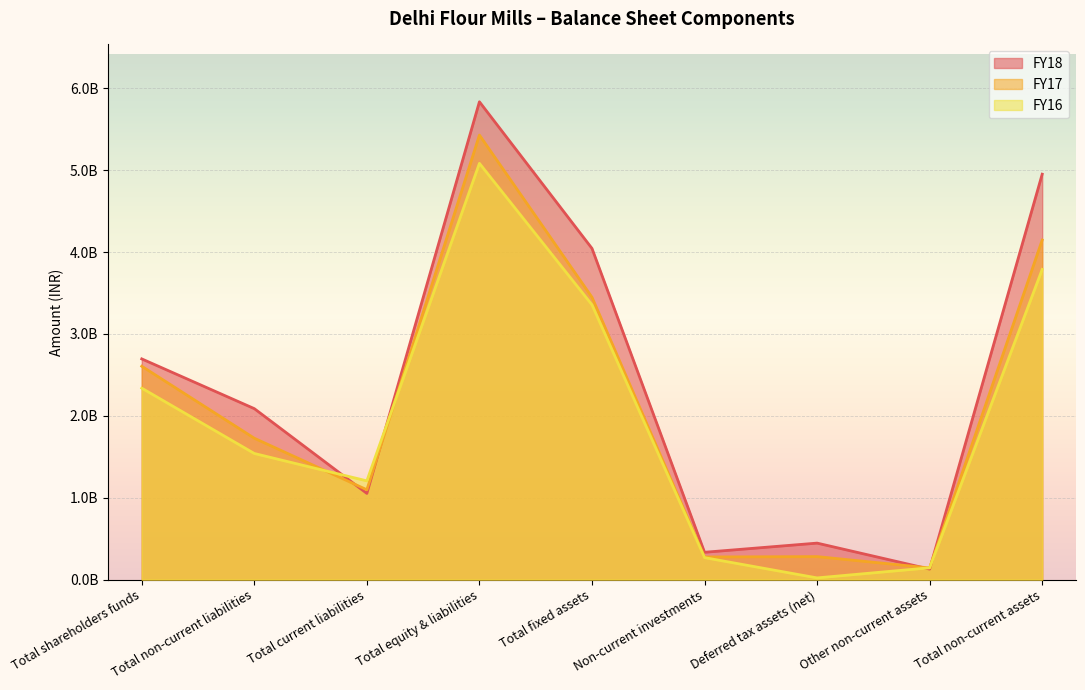

Read the FY16 value at Total non-current assets, to the nearest 100.

3788200000